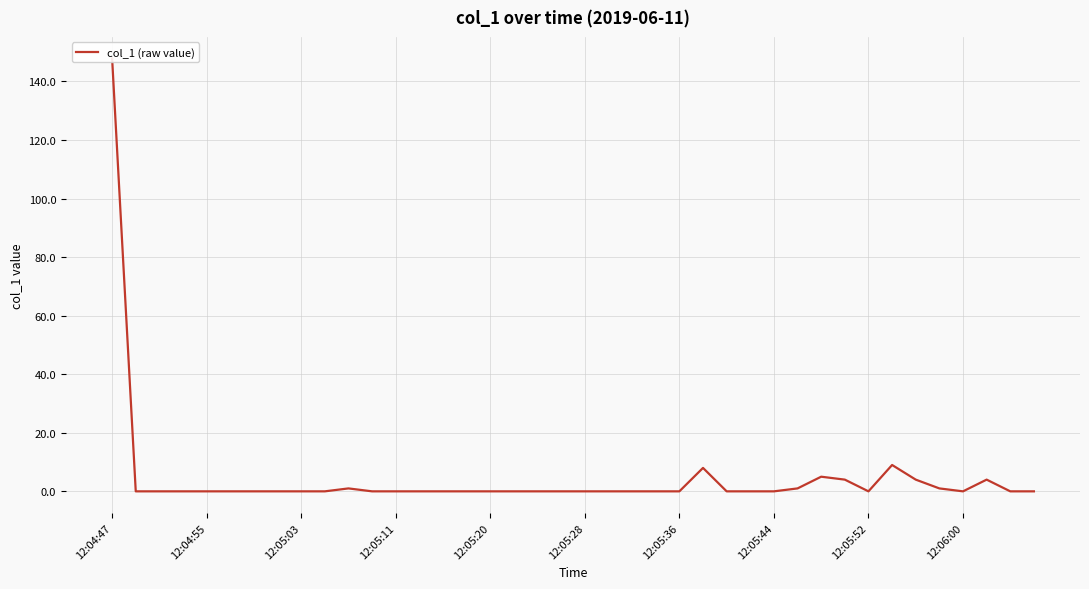

What is the value of the 34th point from the left?

9.0